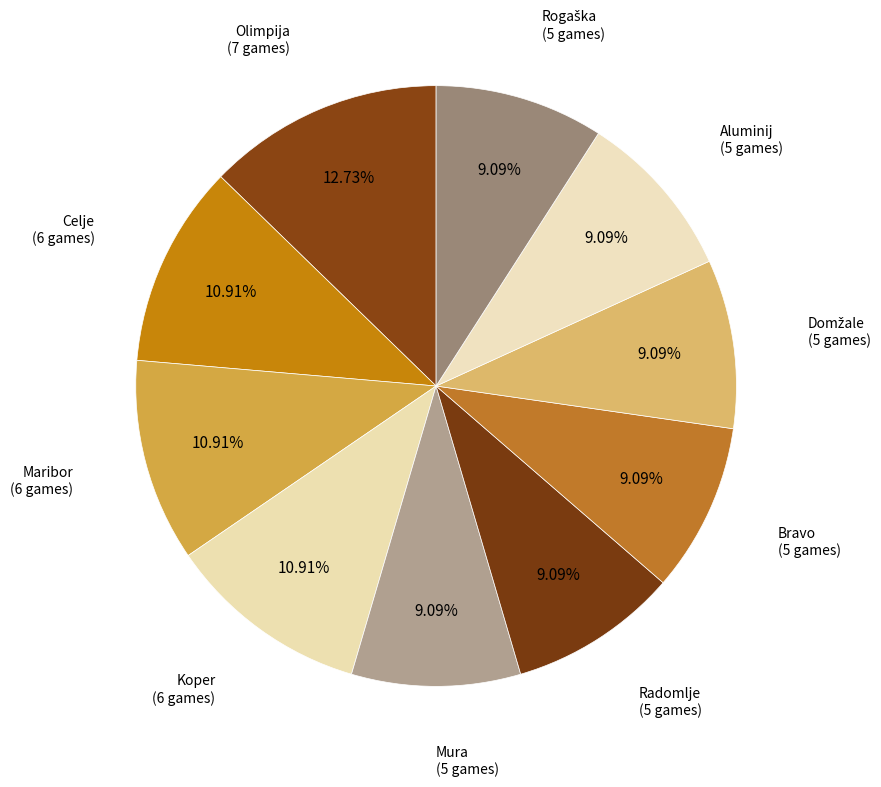

Which category has the biggest portion of the pie?

Olimpija